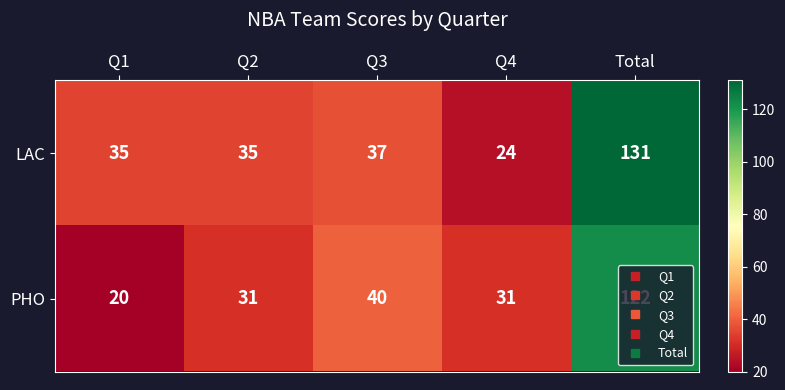

The LAC series shows 34 at Q4. True or false?

False